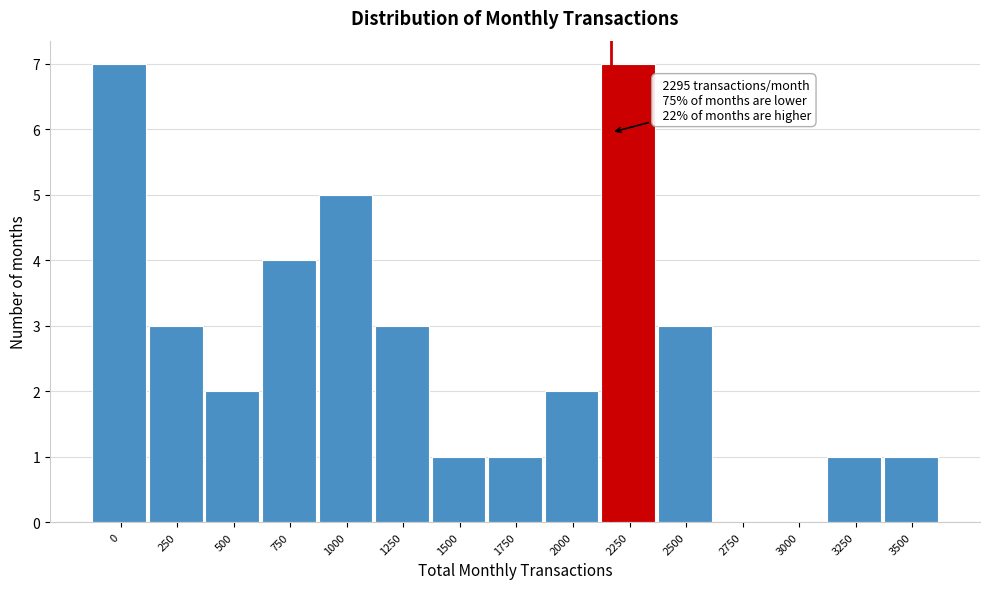

Reading left to right, what are all the values shown in this chart?

0=7	250=3	500=2	750=4	1000=5	1250=3	1500=1	1750=1	2000=2	2250=7	2500=3	2750=0	3000=0	3250=1	3500=1